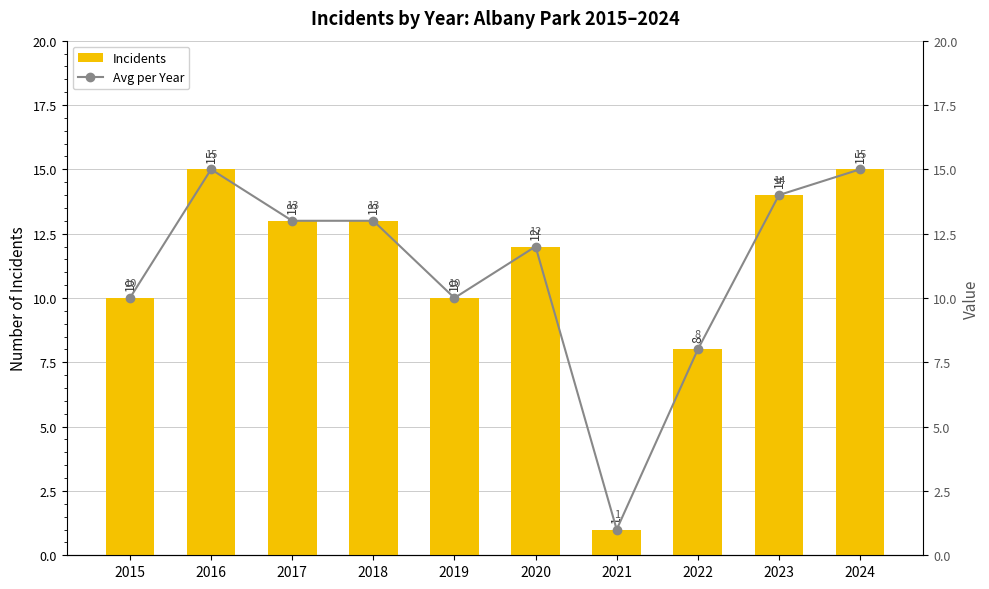

Are the bars horizontal?

No